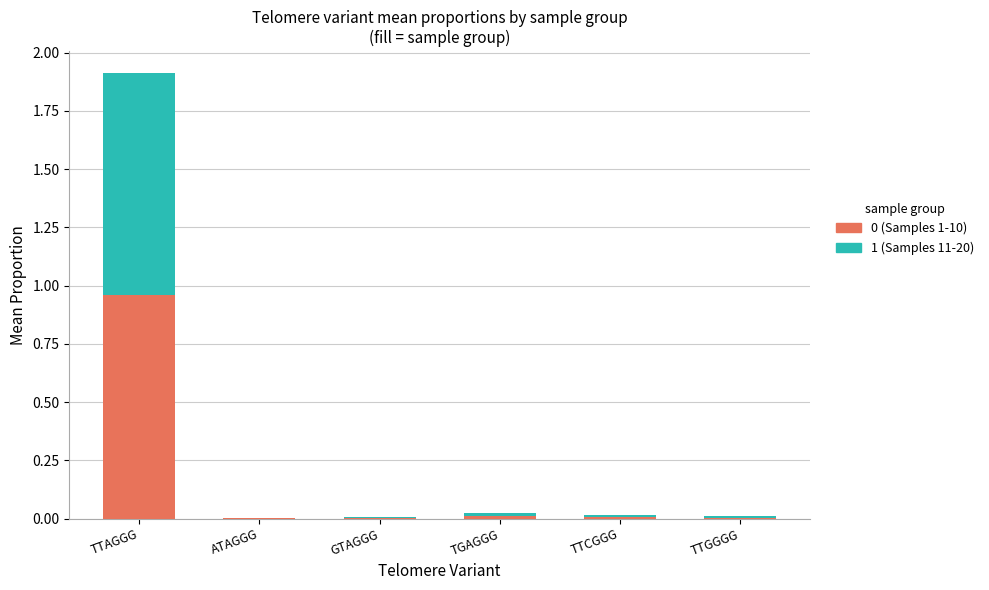

At which category is the sum across all series the highest?

TTAGGG